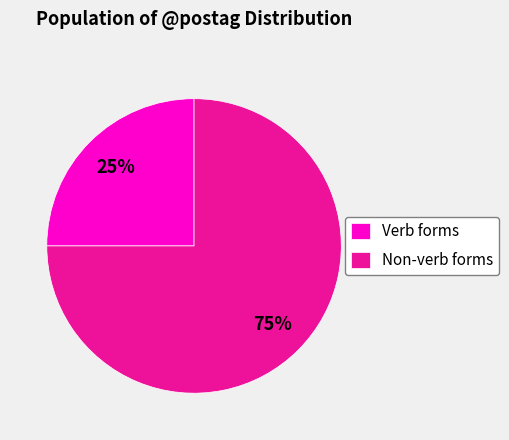

The Non-verb forms slice represents 75% of the pie. True or false?

True